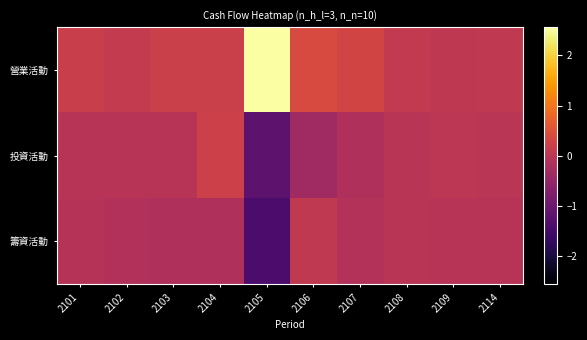

Reading right to left, what are all the values shown in this chart?

營業活動: 2114=606306	2109=469302	2108=969313	2107=3150029	2106=4159494	2105=25601227	2104=2167159	2103=2035571	2102=1095675	2101=1808191
投資活動: 2114=-128601	2109=87848	2108=-281416	2107=-1550895	2106=-3516292	2105=-11830426	2104=2305519	2103=-467229	2102=-440014	2101=-455056
籌資活動: 2114=-465426	2109=-503111	2108=-227604	2107=-1170959	2106=613889	2105=-14072141	2104=-1528527	2103=-1636168	2102=-1391626	2101=-779434